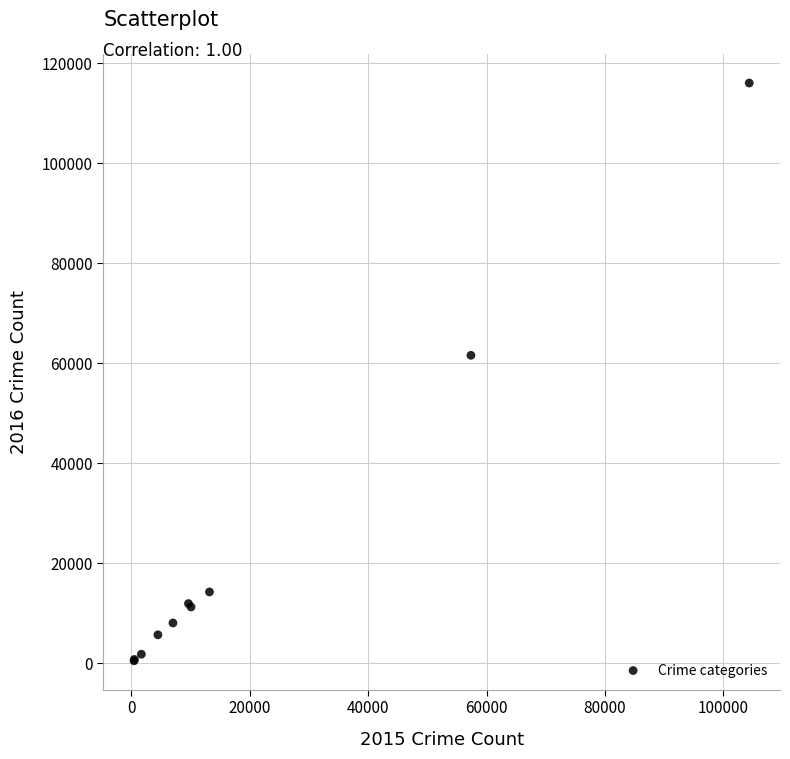

What Y value in the scatter plot is closest to 58301?

61621